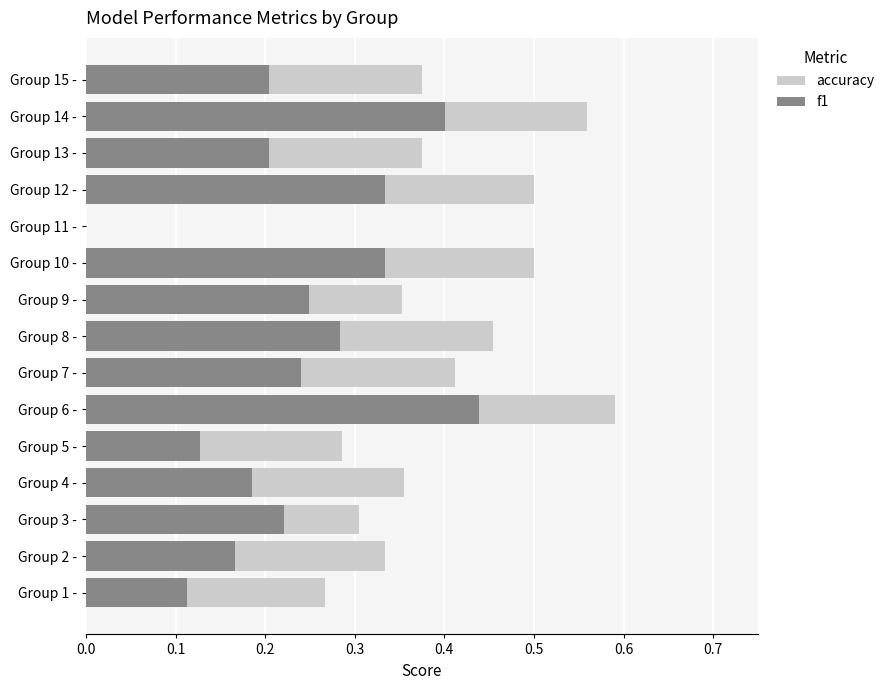

Rank the series at Group 1 - from lowest to highest value.

f1, accuracy